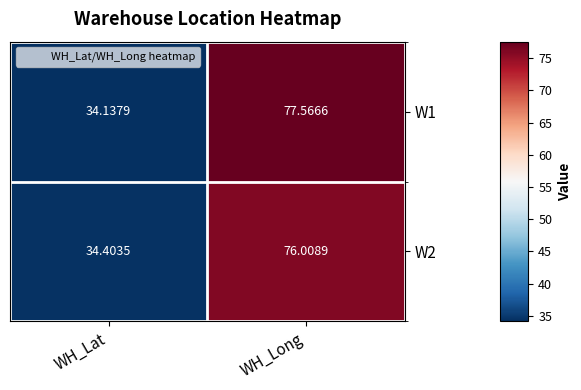

Is the value of W1 at WH_Lat greater than the value of W2 at WH_Lat?

No